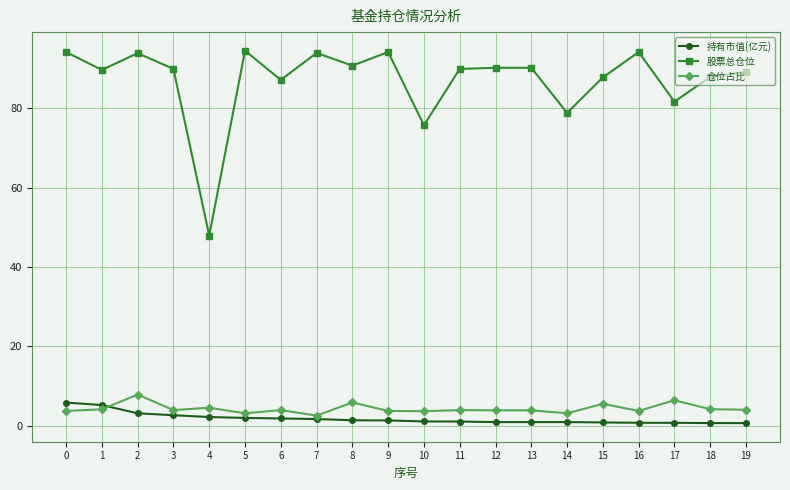

What is the highest value of the 仓位占比 series?

7.9